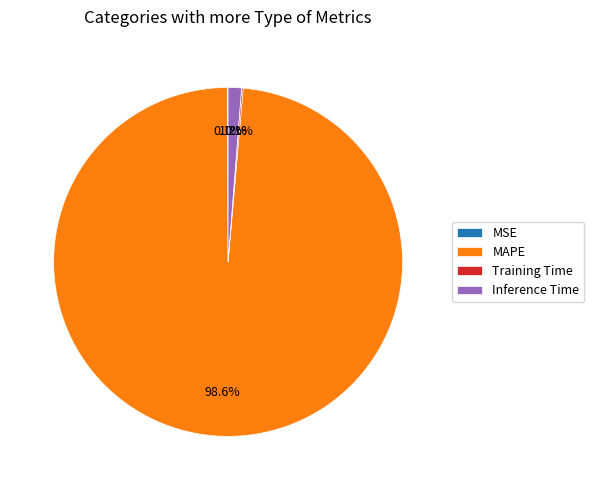

Does any single category account for the majority?

Yes